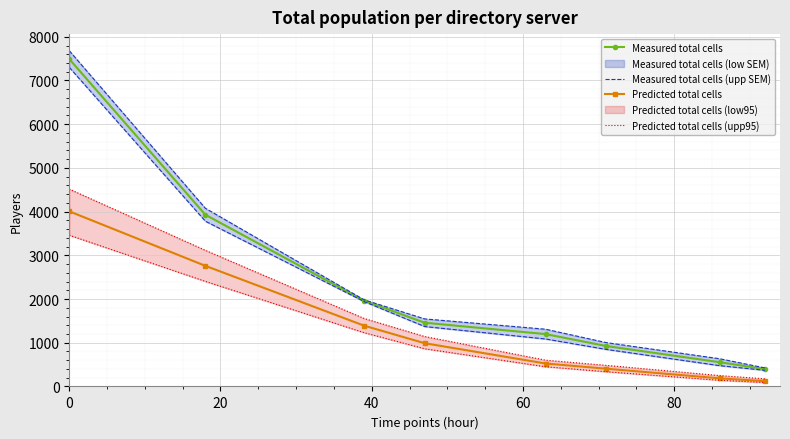

How many lines are shown in the chart?

4